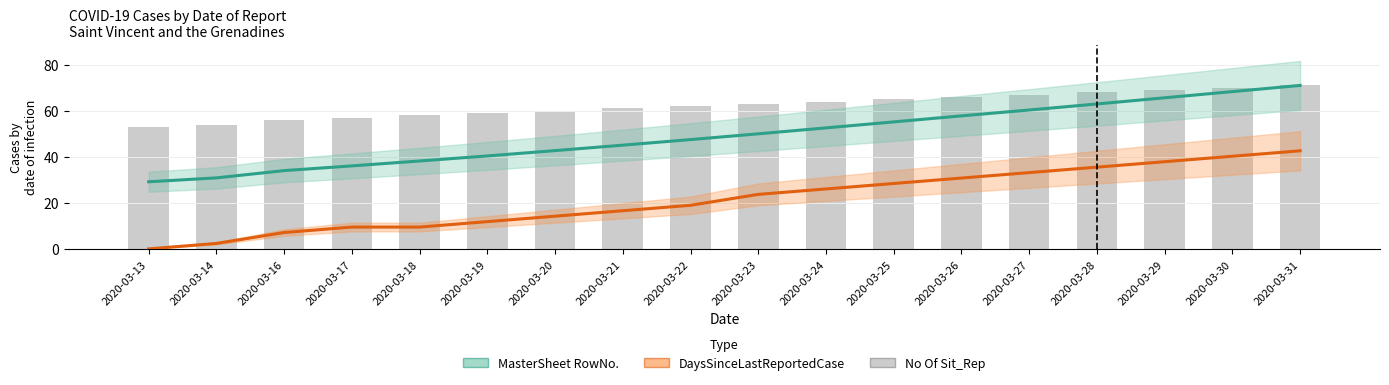

What are all the series names shown in the legend?

MasterSheet RowNo., DaysSinceLastReportedCase, No Of Sit_Rep